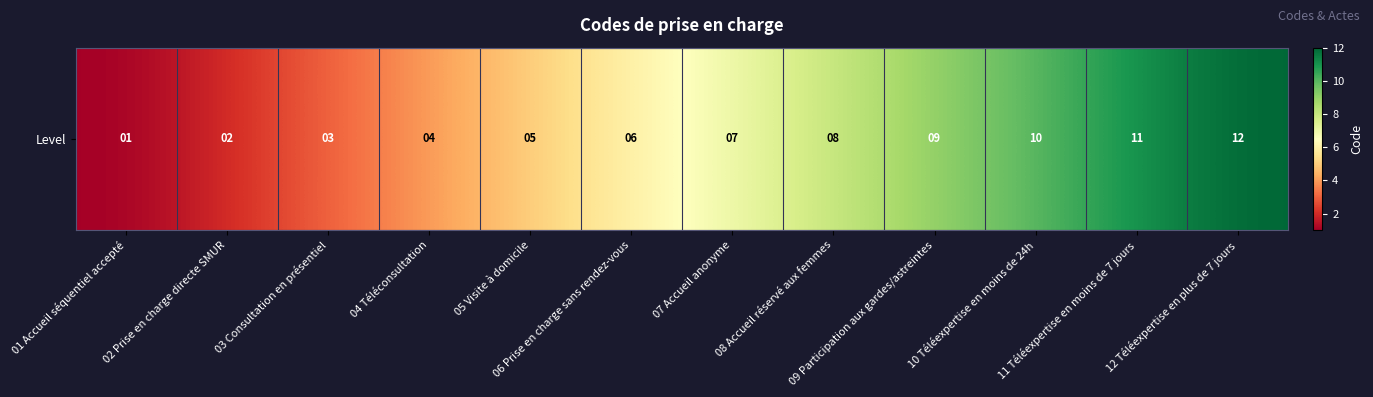

Which label corresponds to the largest value in the chart?

12 Téléexpertise en plus de 7 jours